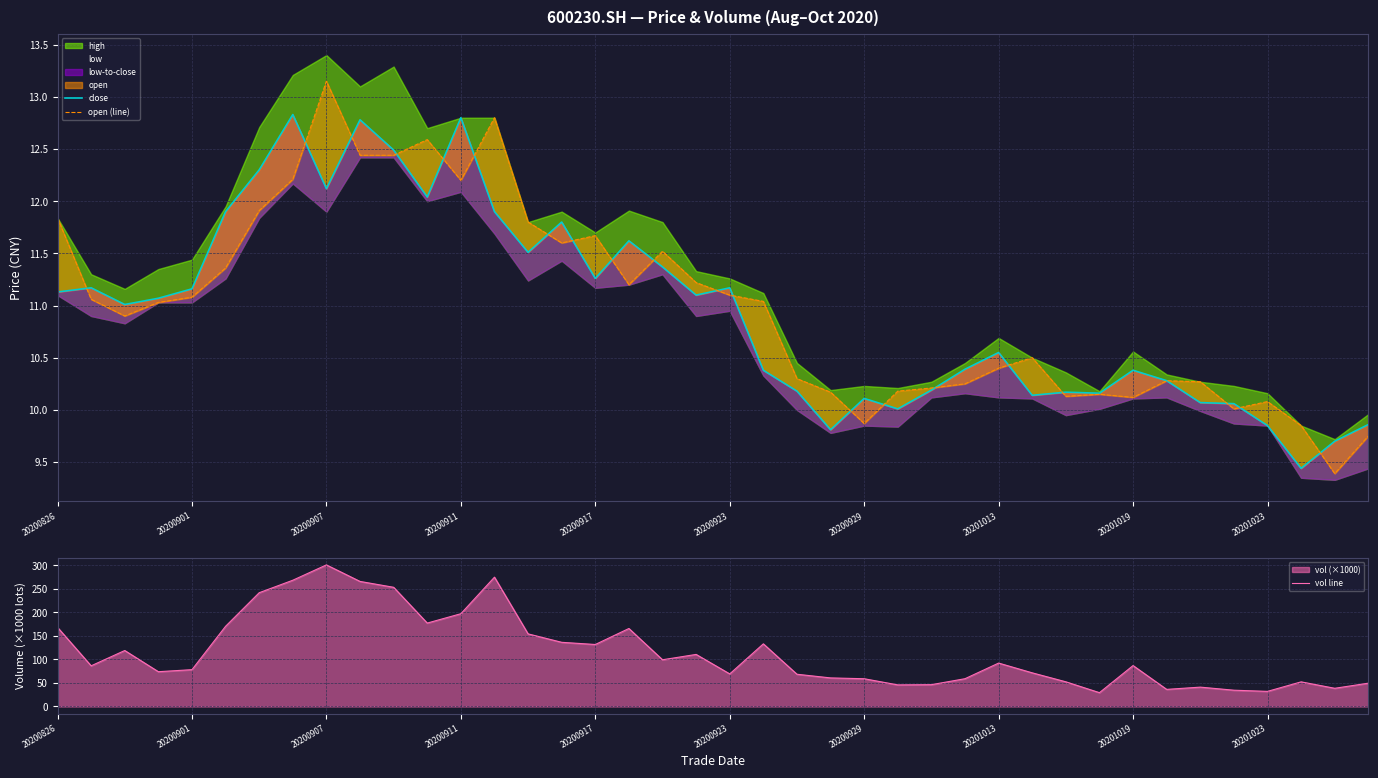

What is the difference between the maximum and minimum values in the close series?

3.4